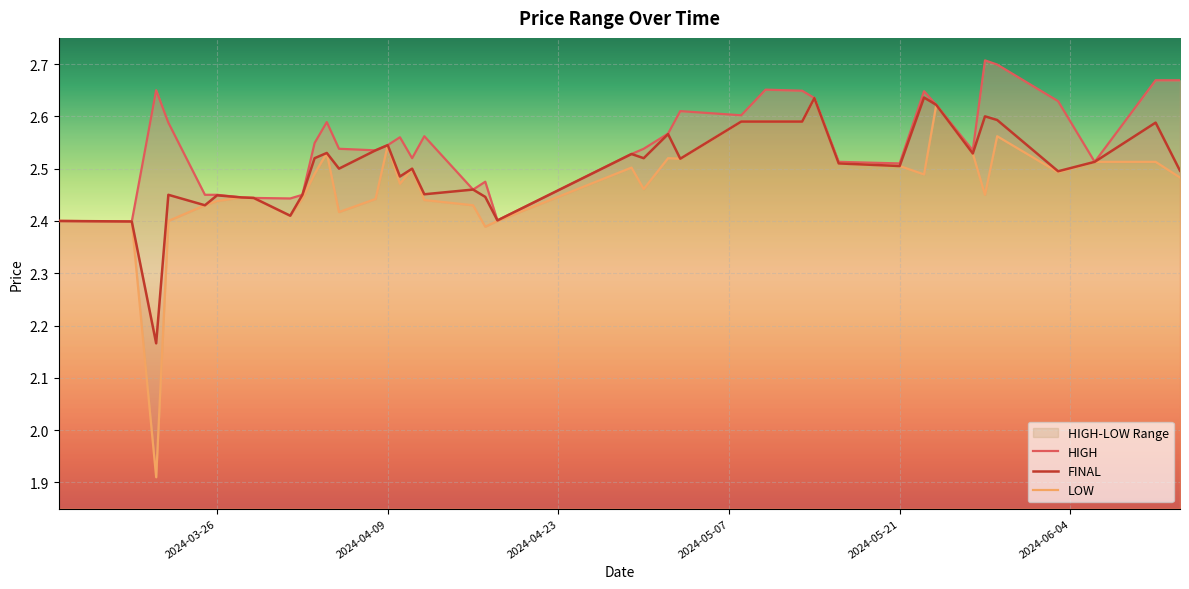

The value of FINAL at 2024-03-26 is 1.1. True or false?

False